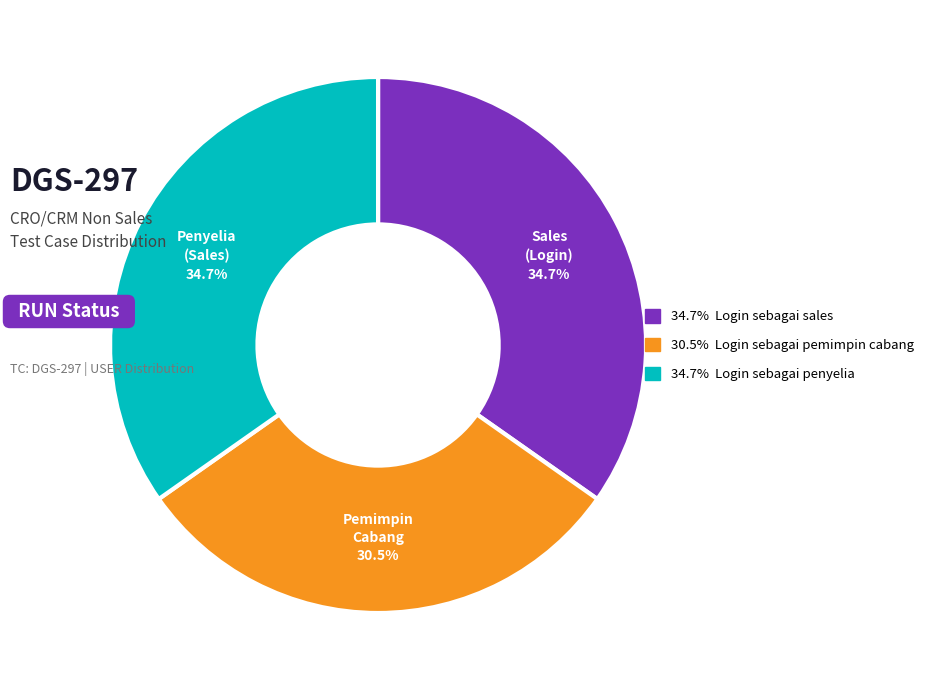

Is there any slice that represents more than half of the pie?

No